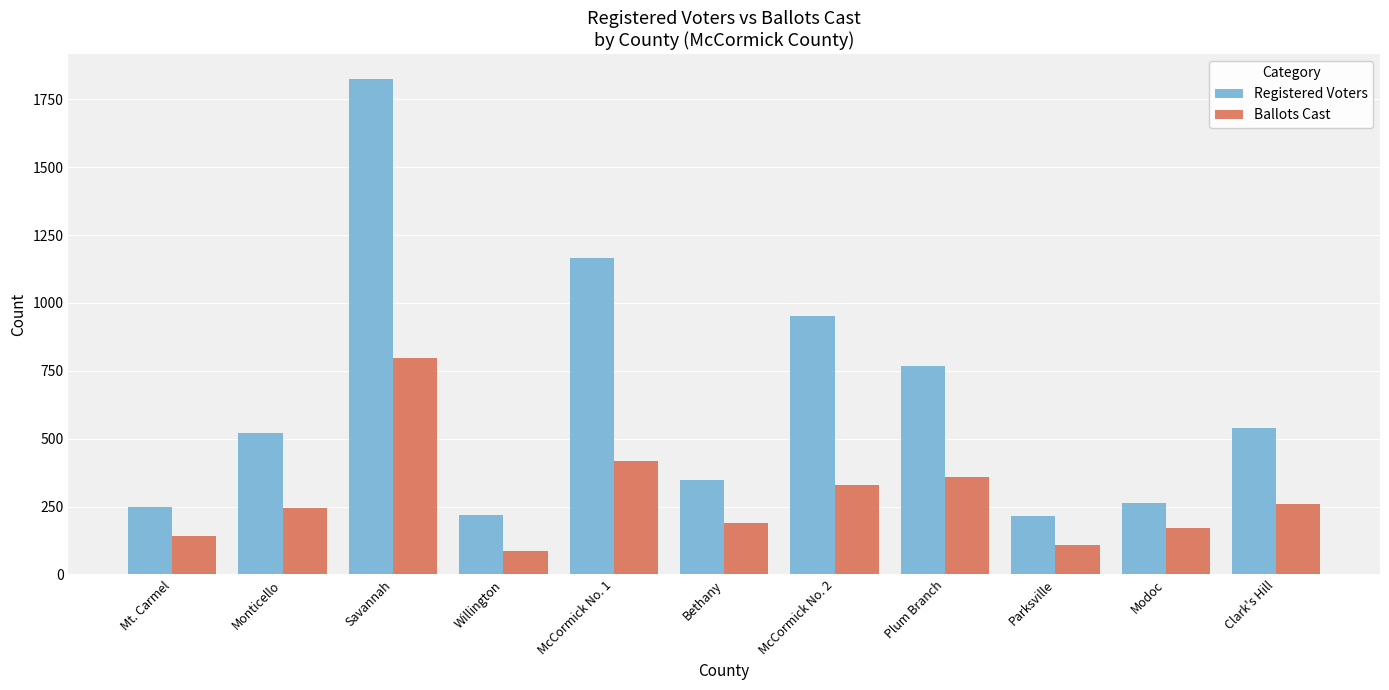

Which series has the largest total across all categories?

Registered Voters